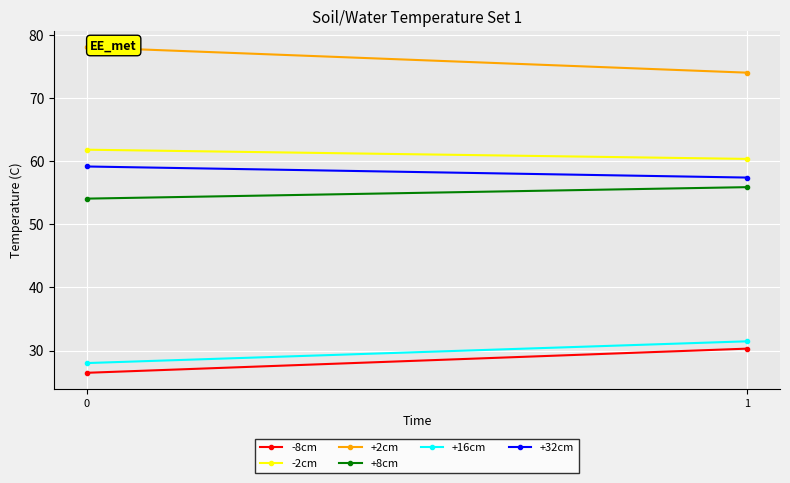

The -8cm series shows 20.1 at 1. True or false?

False